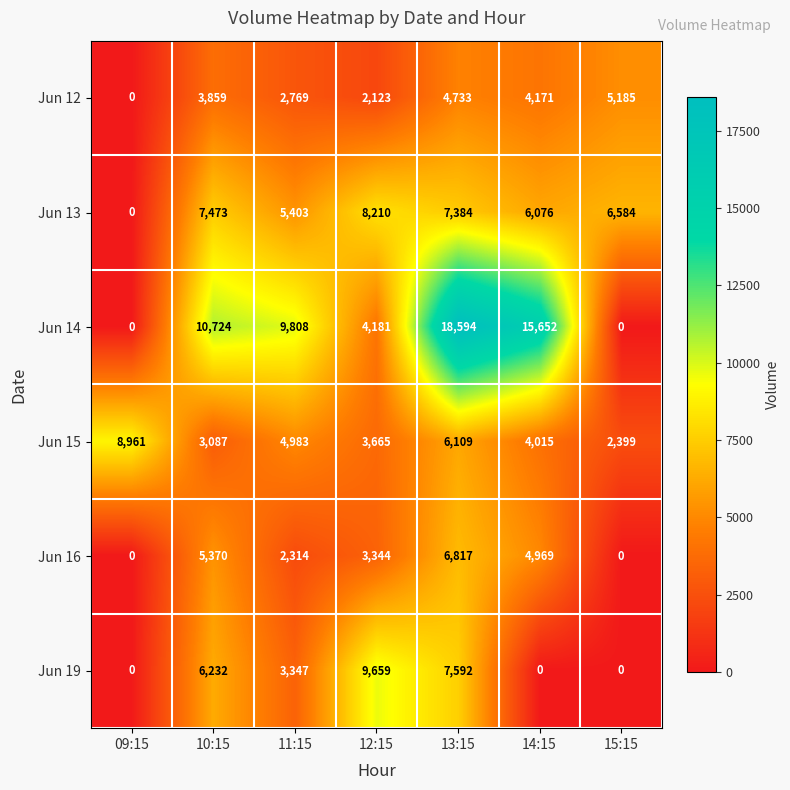

Which category has the highest value in the Jun 14 series?

13:15